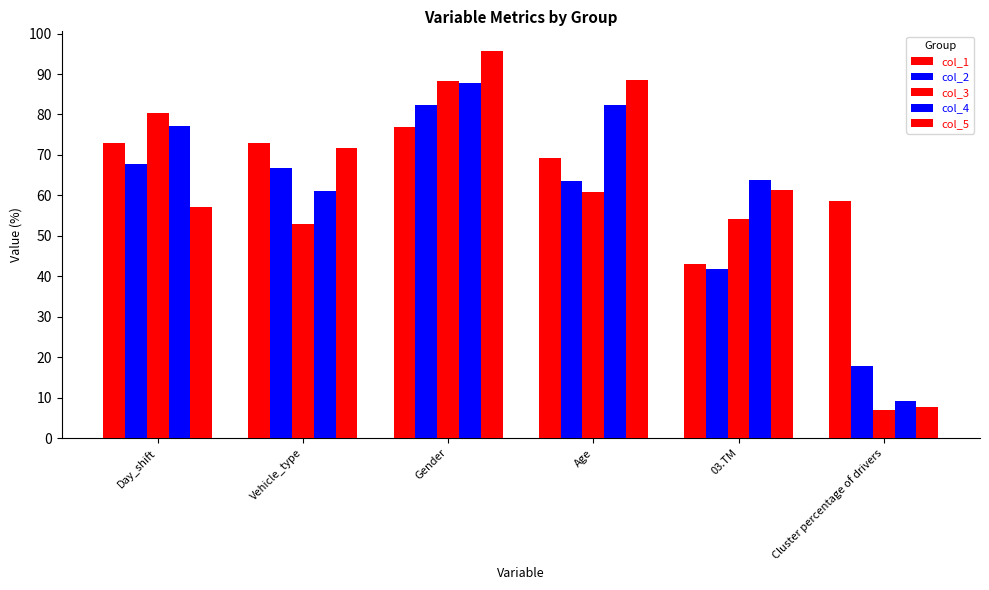

What is the value of the col_2 bar at the 3rd from the left?

82.4